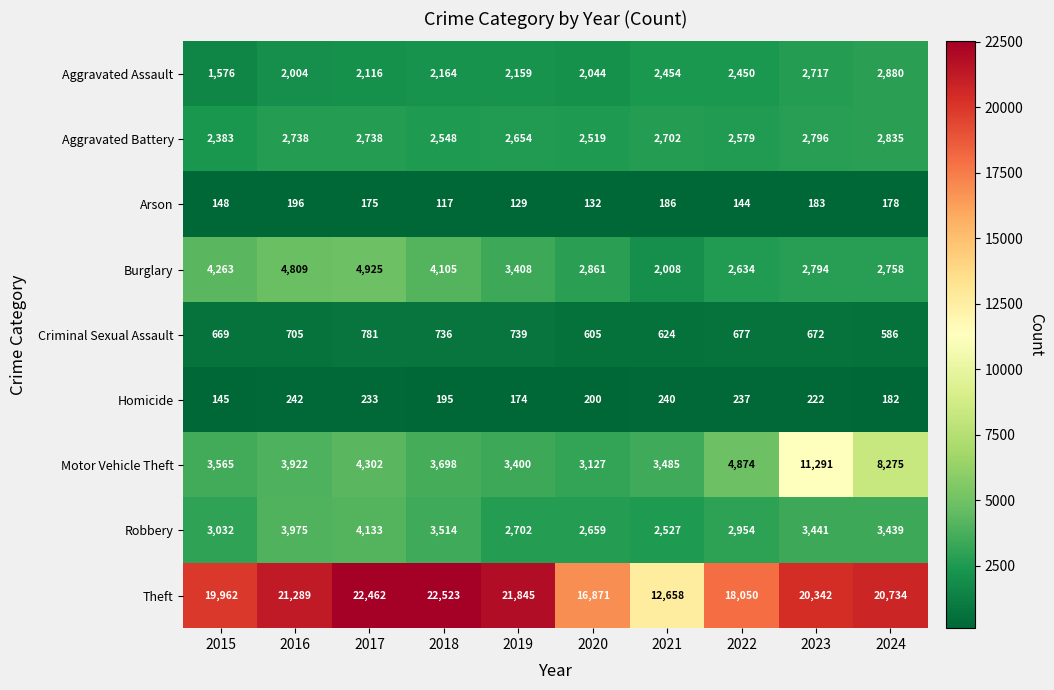

Which series has the largest range (max minus min)?

Theft